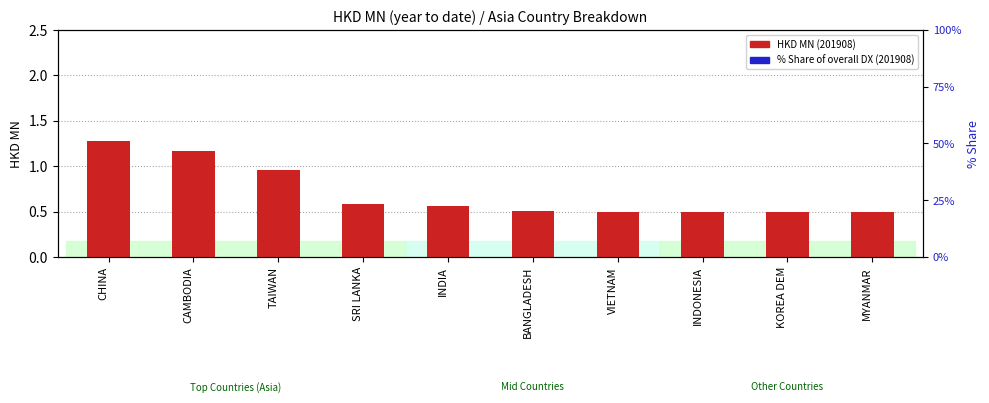

The value of HKD MN (201908) at INDONESIA is 0.8. True or false?

False